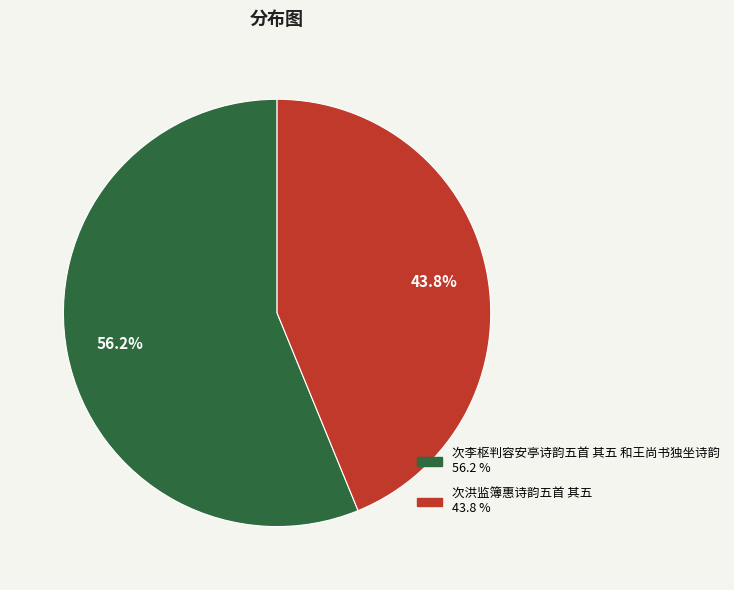

Approximately how many times larger is the value at 次李枢判容安亭诗韵五首 其五 和王尚书独坐诗韵 compared to 次洪监簿惠诗韵五首 其五?

1.3